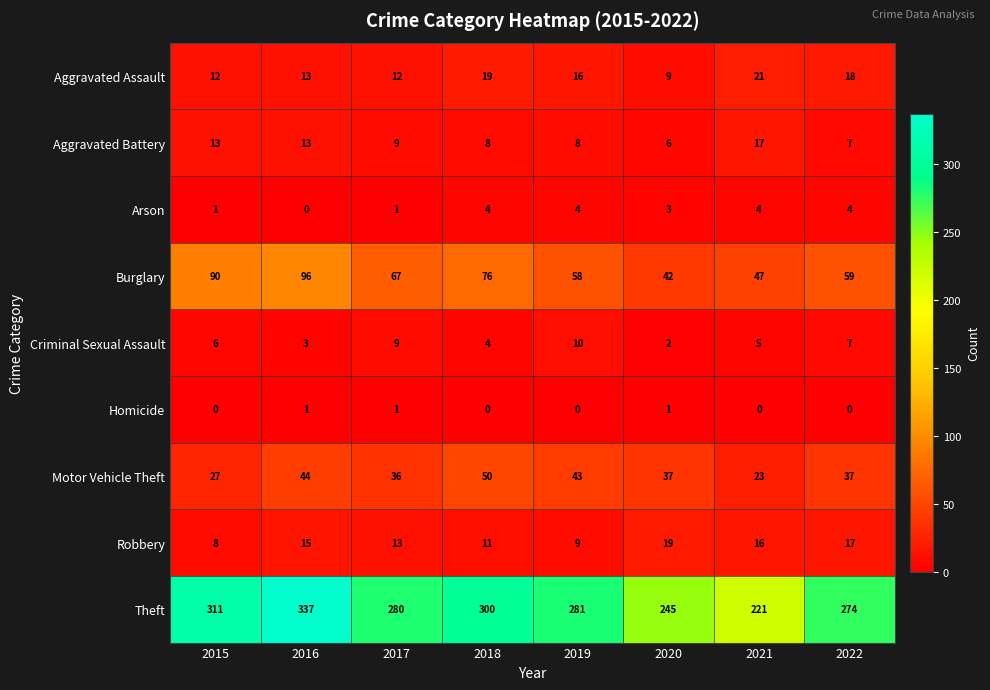

Rank the series by their maximum value, from lowest to highest.

Homicide, Arson, Criminal Sexual Assault, Aggravated Battery, Robbery, Aggravated Assault, Motor Vehicle Theft, Burglary, Theft